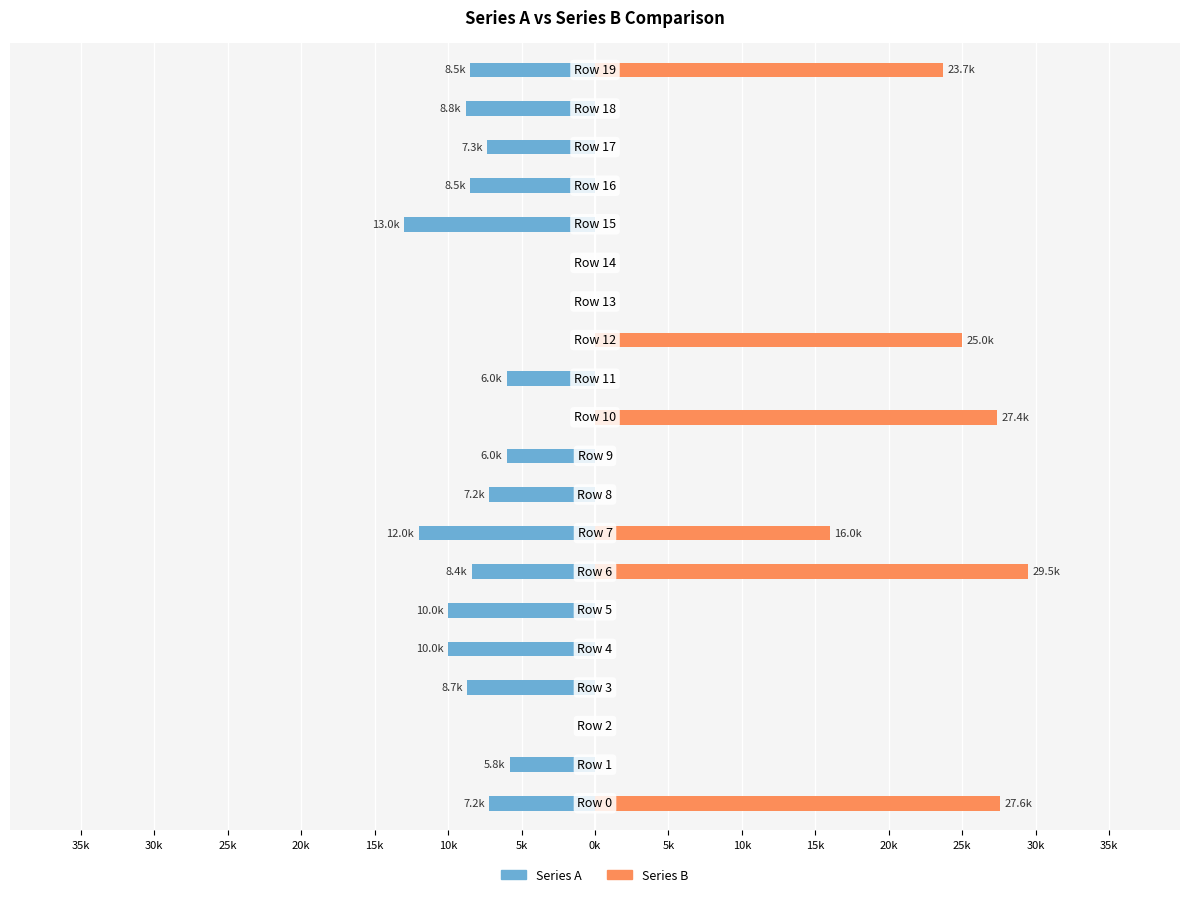

How many groups of bars are there?

20